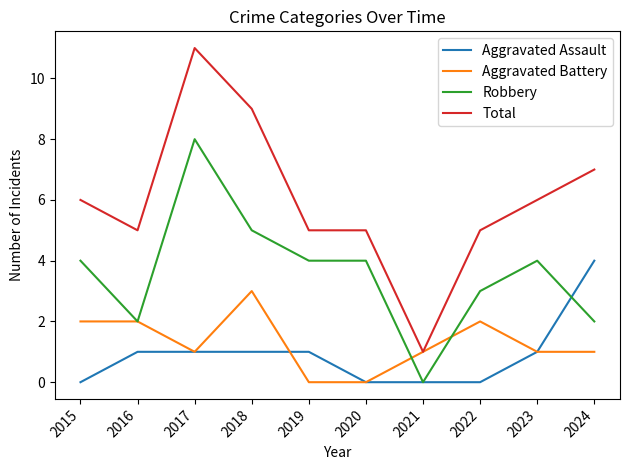

True or false: Aggravated Battery has more than 1 interior local peaks.

True